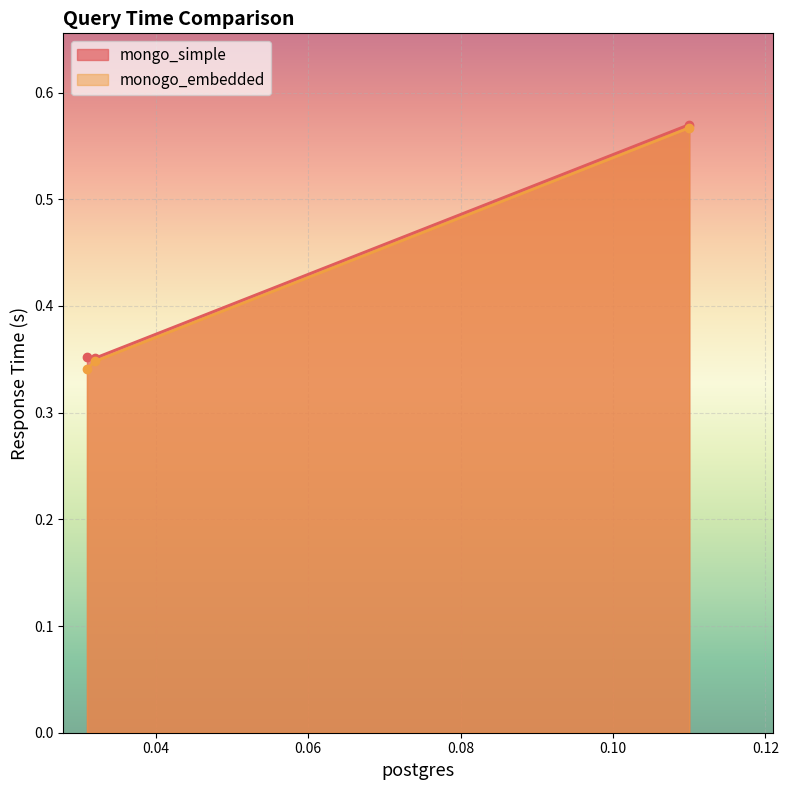

Which has a higher value, 0.031 or 0.032?

0.031